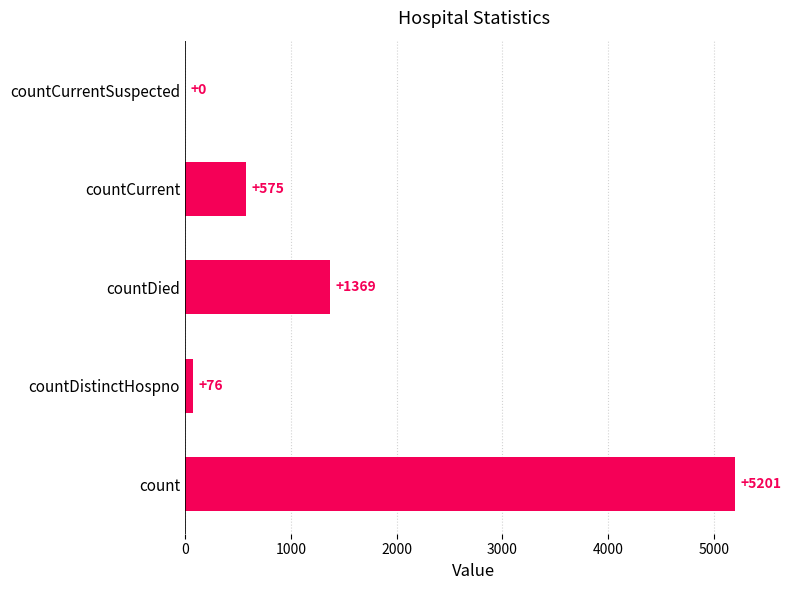

Read the value at countCurrent.

575